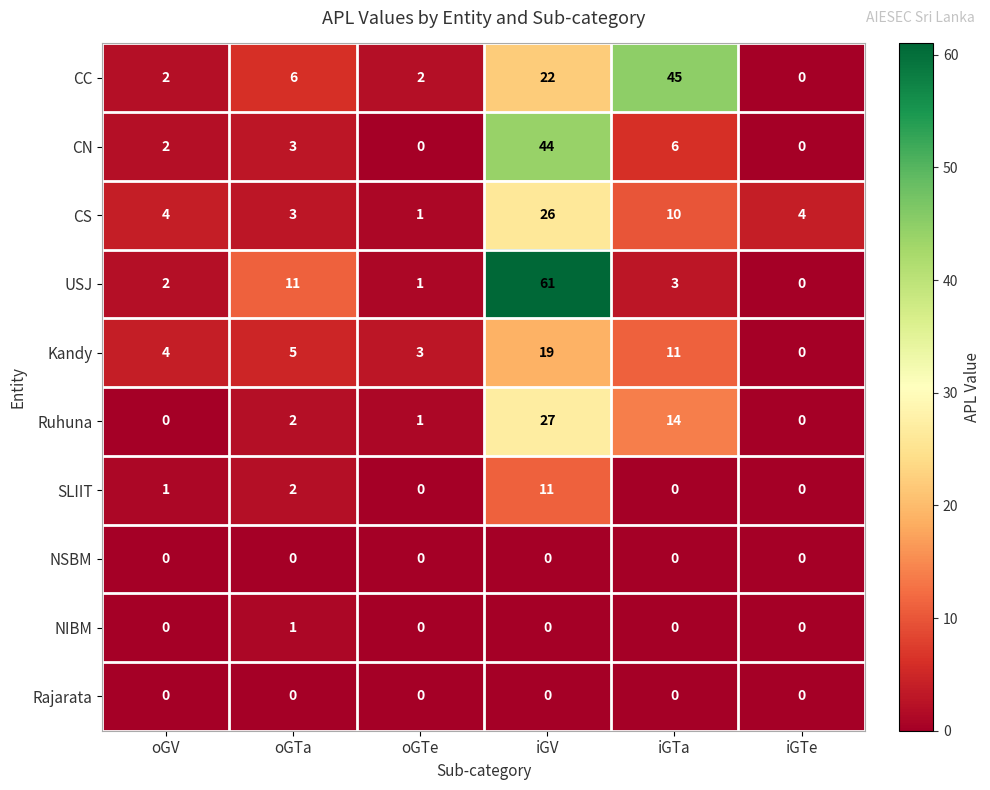

Count the number of data series in this chart.

10